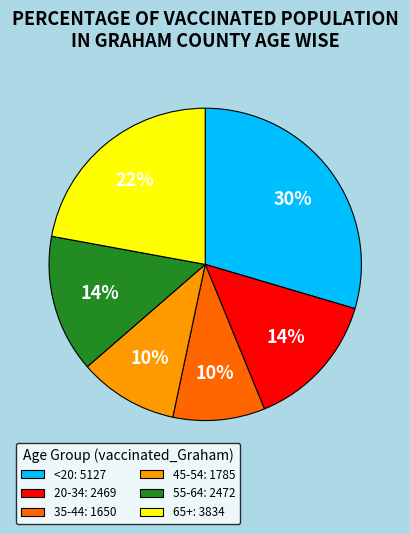

To the nearest percent, what is the average slice percentage?

17%